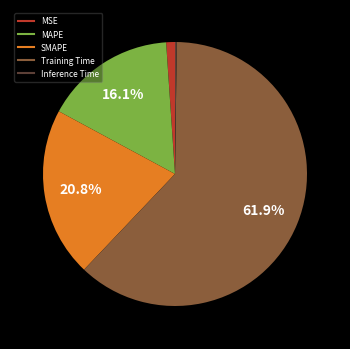

To the nearest percent, what is the difference between the largest and smallest slice percentages?

62%